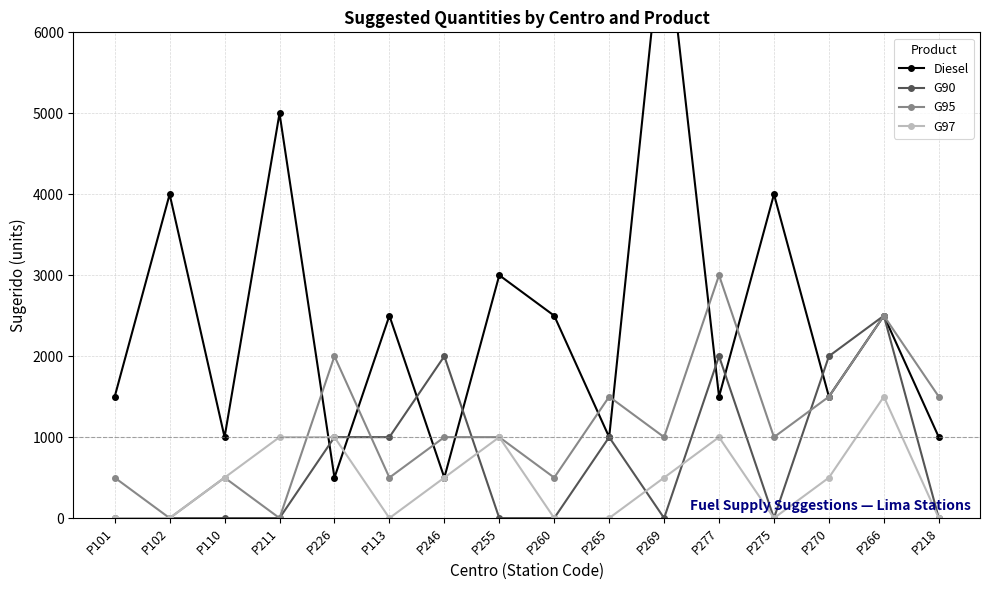

At which category does Diesel reach its first local valley?

P110